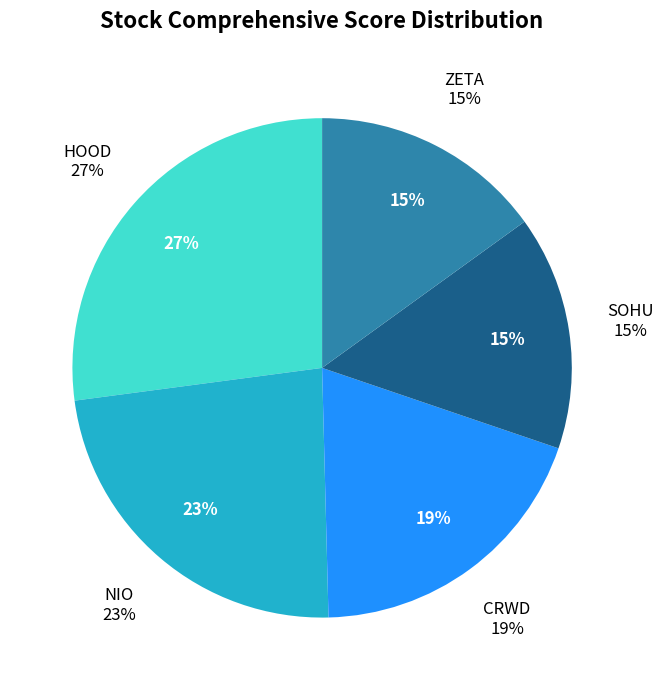

Between ZETA and NIO, which is larger?

NIO